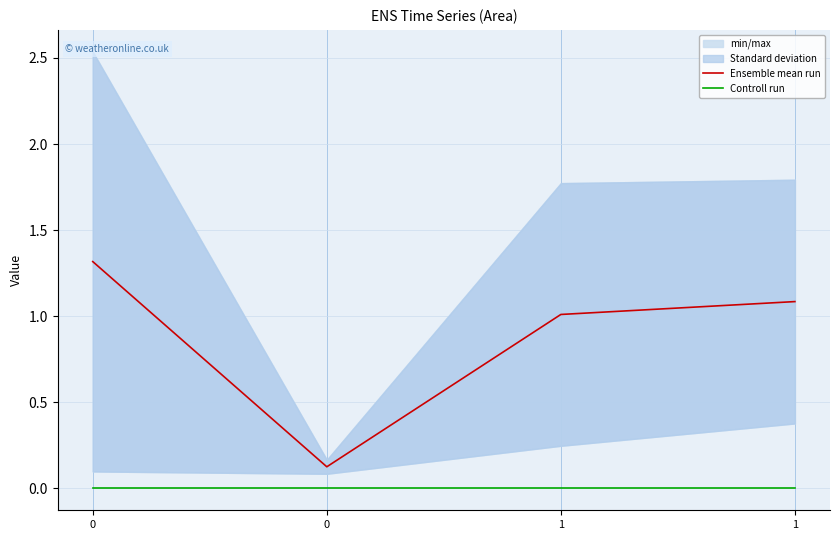

What is the maximum value shown in the chart?

1.3